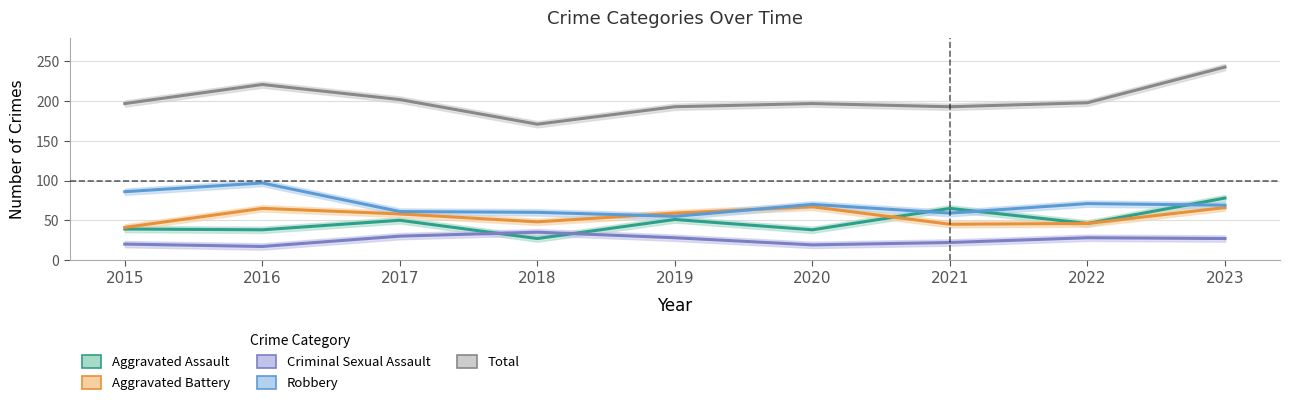

Which category has the lowest value in the Robbery series?

2019